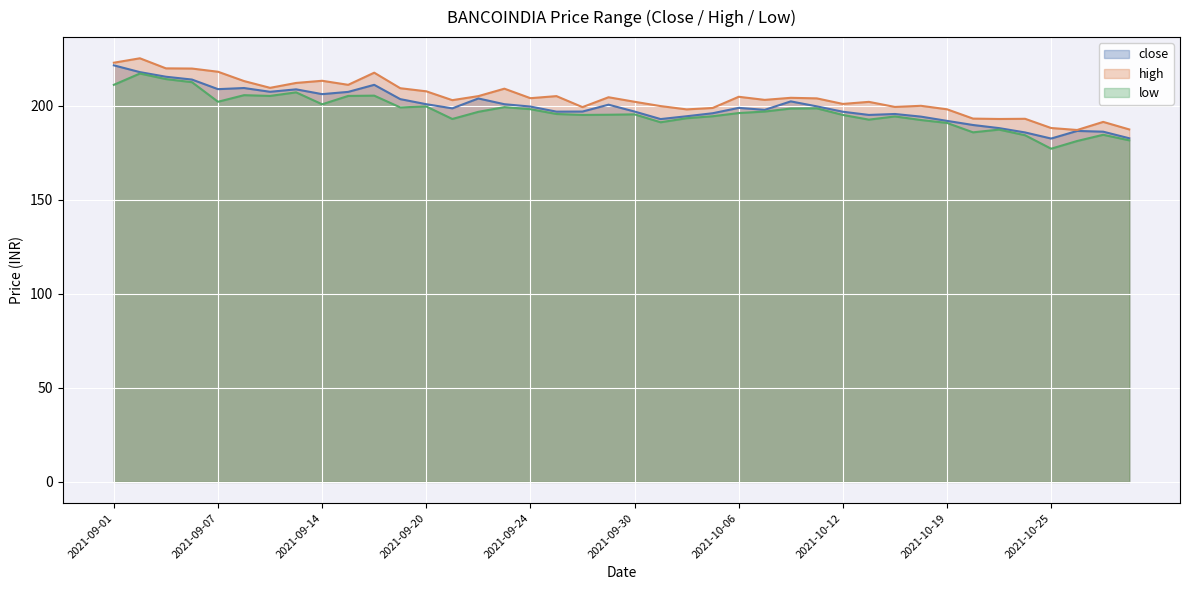

Where is the first local maximum for low?

2021-09-02